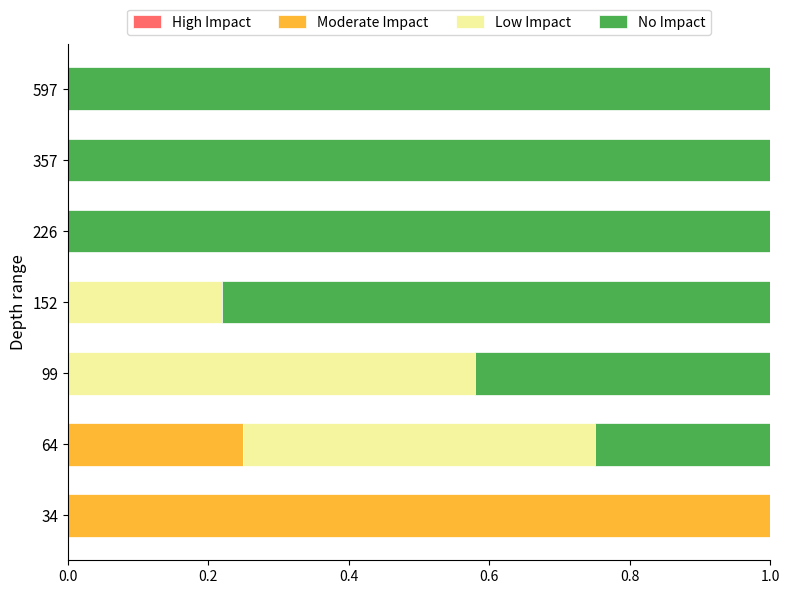

The Moderate Impact series shows -0.5 at 357. True or false?

False